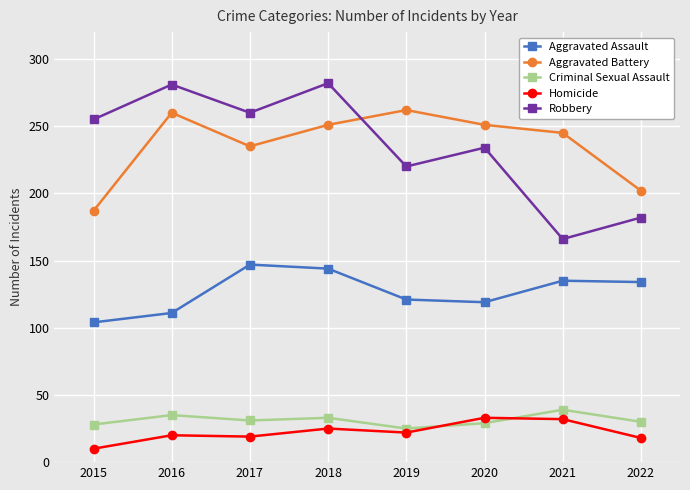

Does the chart have visible grid lines?

Yes